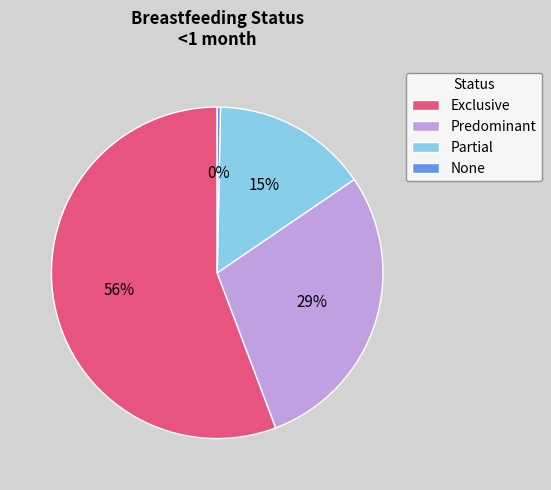

The None slice represents 0% of the pie. True or false?

True